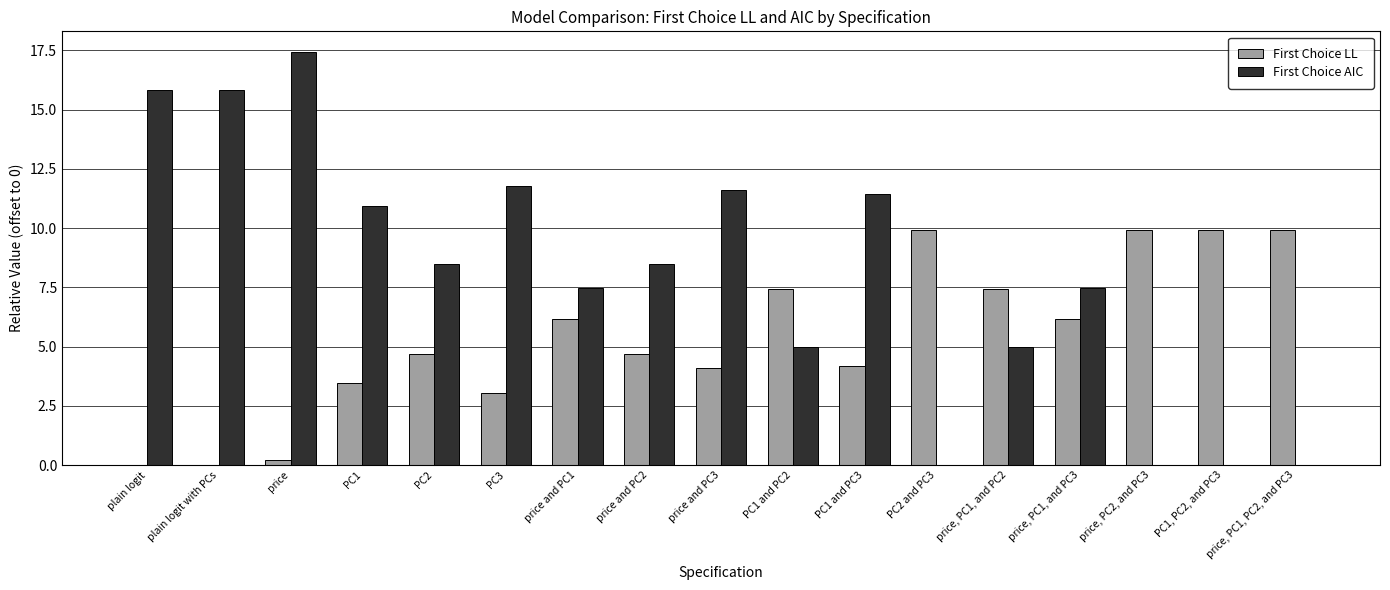

Are the bars horizontal?

No